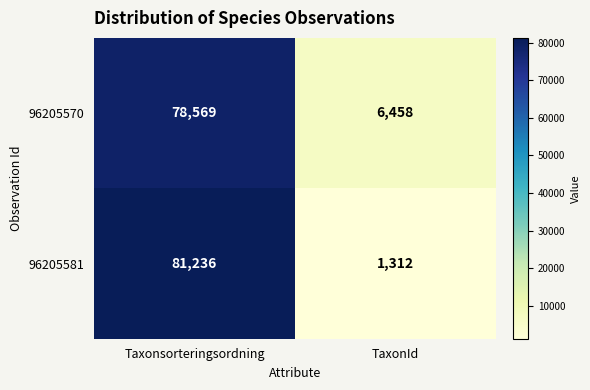

Is it true that 96205581 equals 1312 at TaxonId?

True